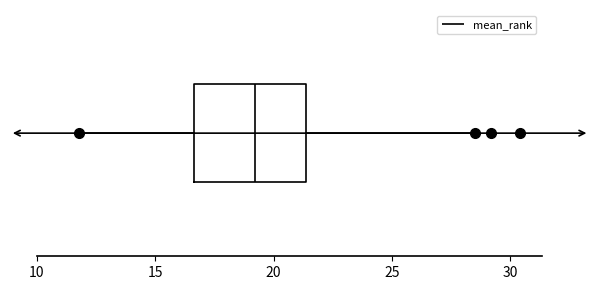

Transcribe this box plot: give where the median line is, the range the box spans, and where the two whiskers end, as read against the x-axis. The values are not printed on the chart, so give them approximately, as read against the axis.

median 19.0, box 16.5 to 21.5, whiskers 12.0 to 28.5